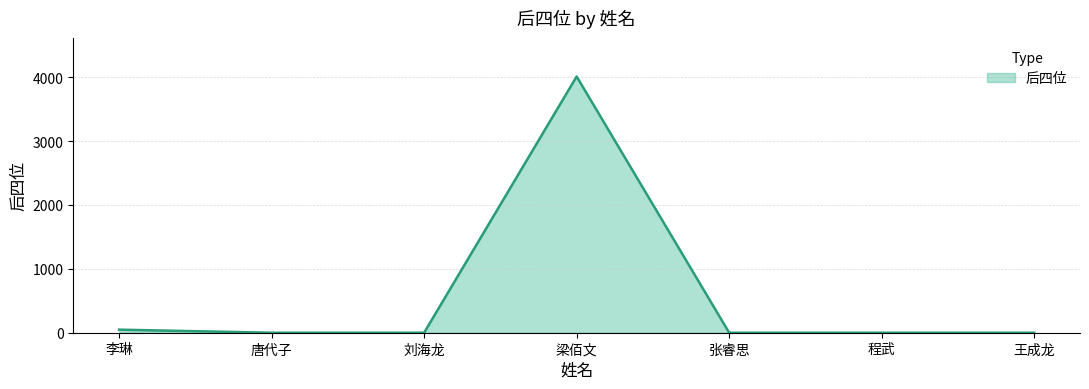

True or false: the data has more than 0 interior local peaks.

True